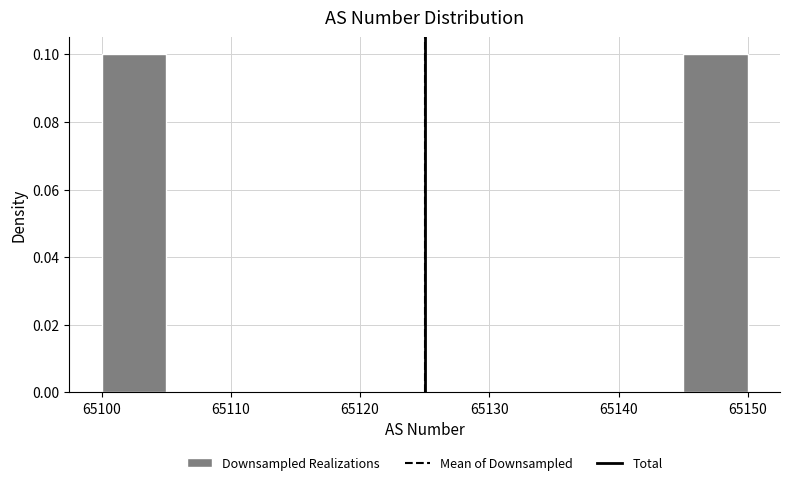

How tall is the bar that spans 65100 to 65105 on the x-axis? The values are not printed on the chart, so give them approximately, as read against the axis.

0.1